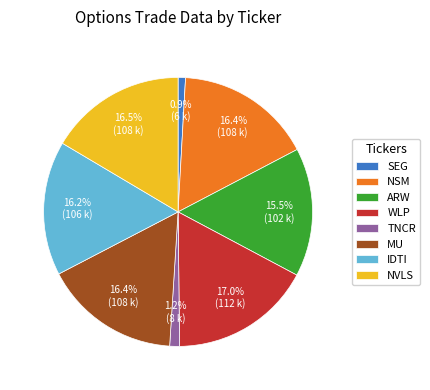

To the nearest percent, what is the combined percentage of ARW and MU?

32%